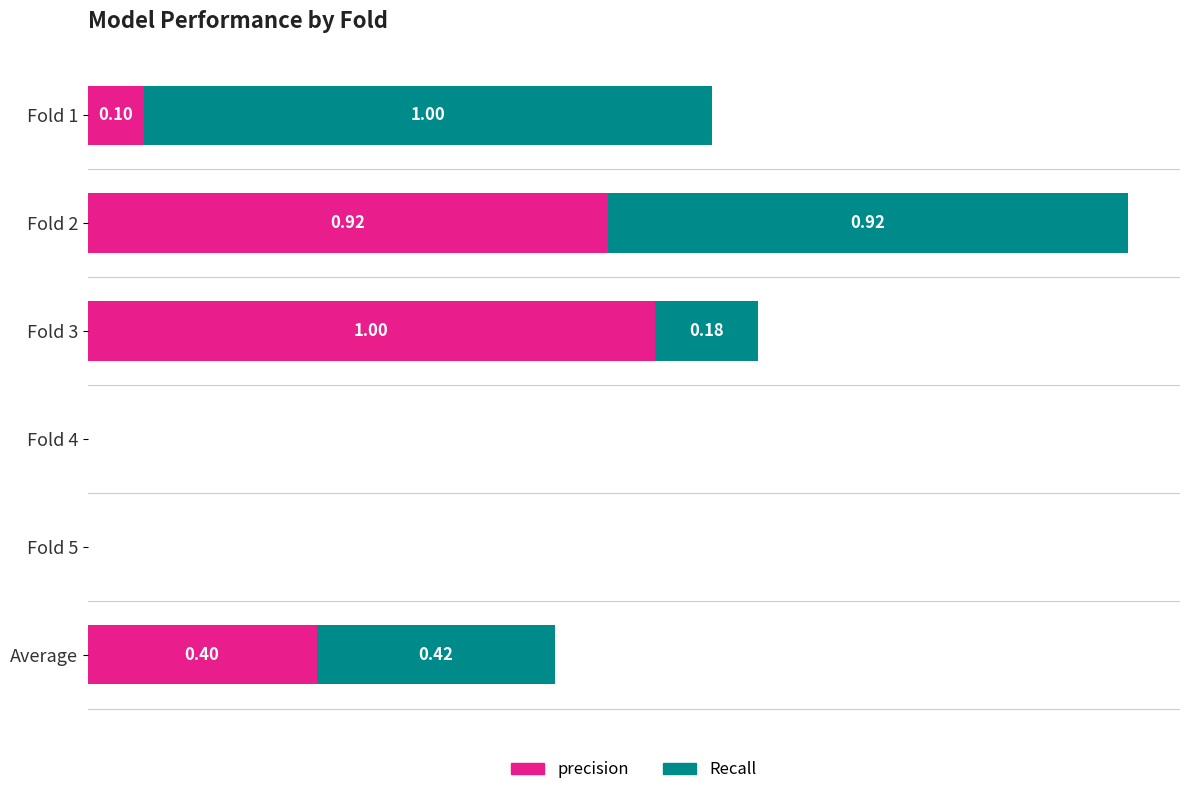

At which category is the sum across all series the highest?

Fold 2